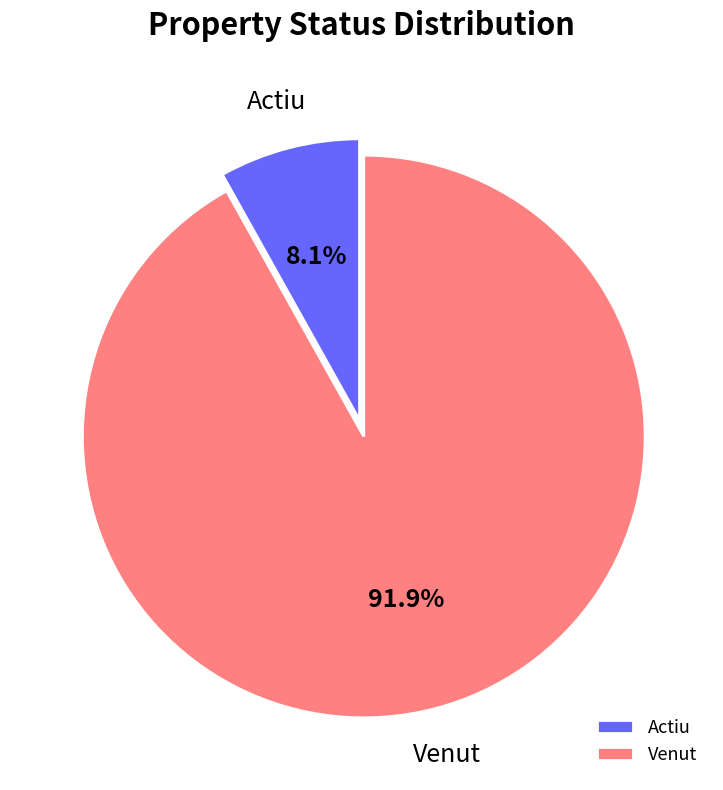

What is the largest slice in the pie chart?

Venut